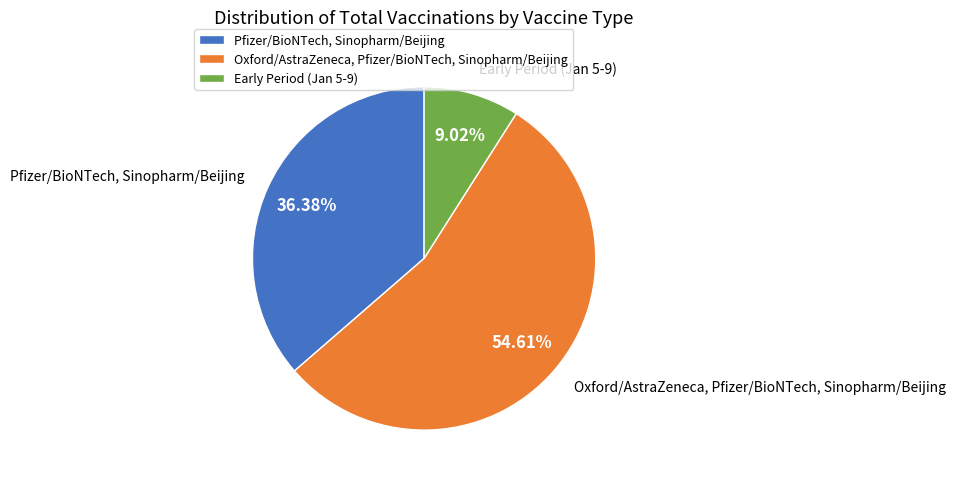

Which slice is the smallest?

Early Period (Jan 5-9)